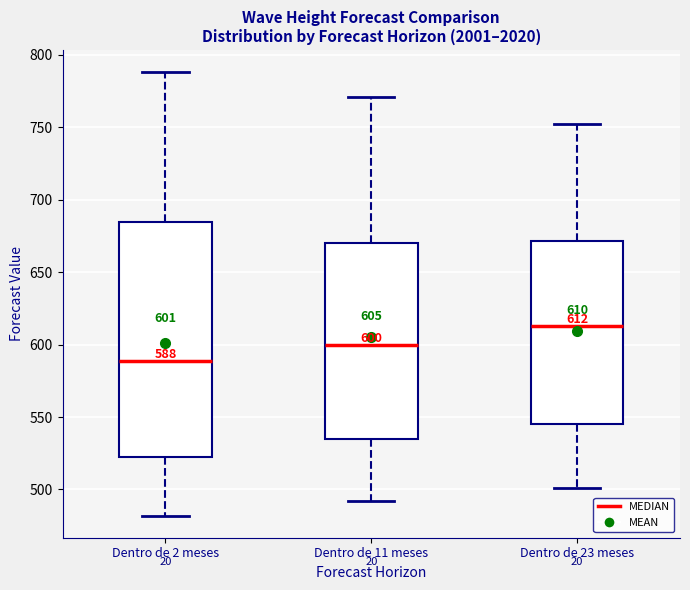

Which box's median line is the highest?

Dentro de 23 meses